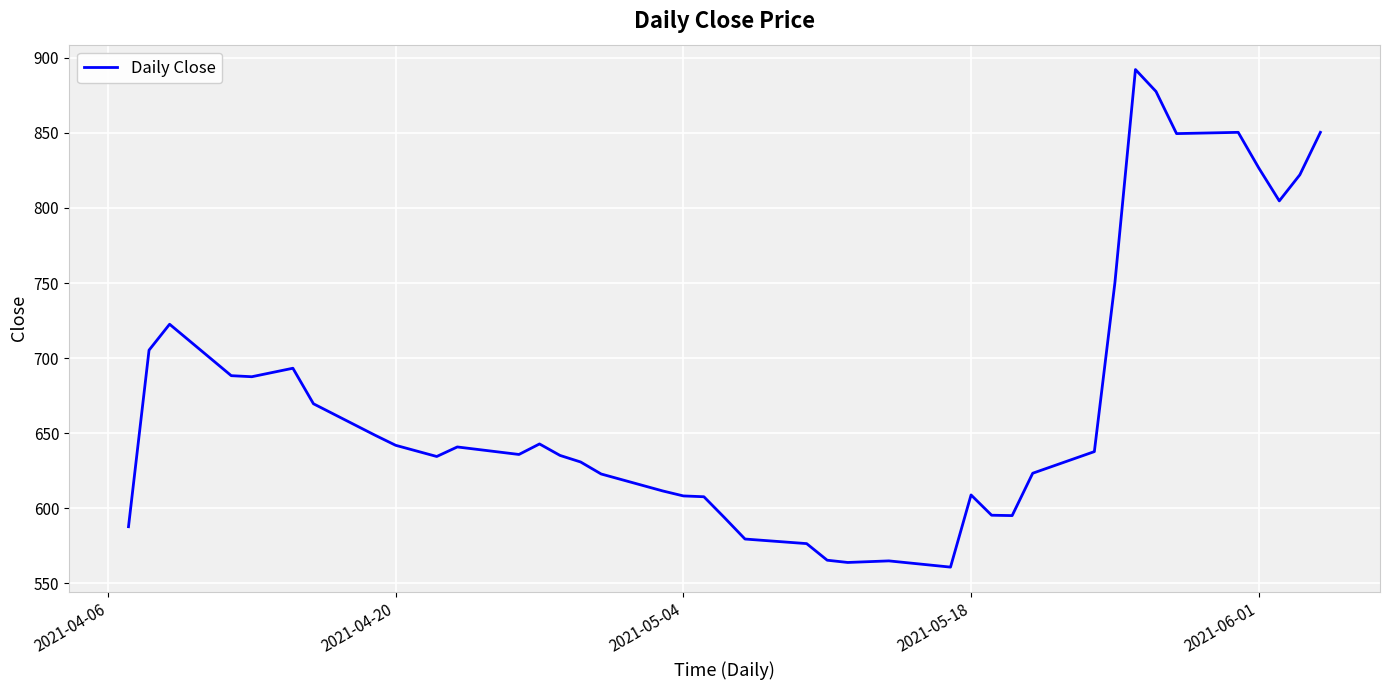

What is the smallest value displayed?

560.9